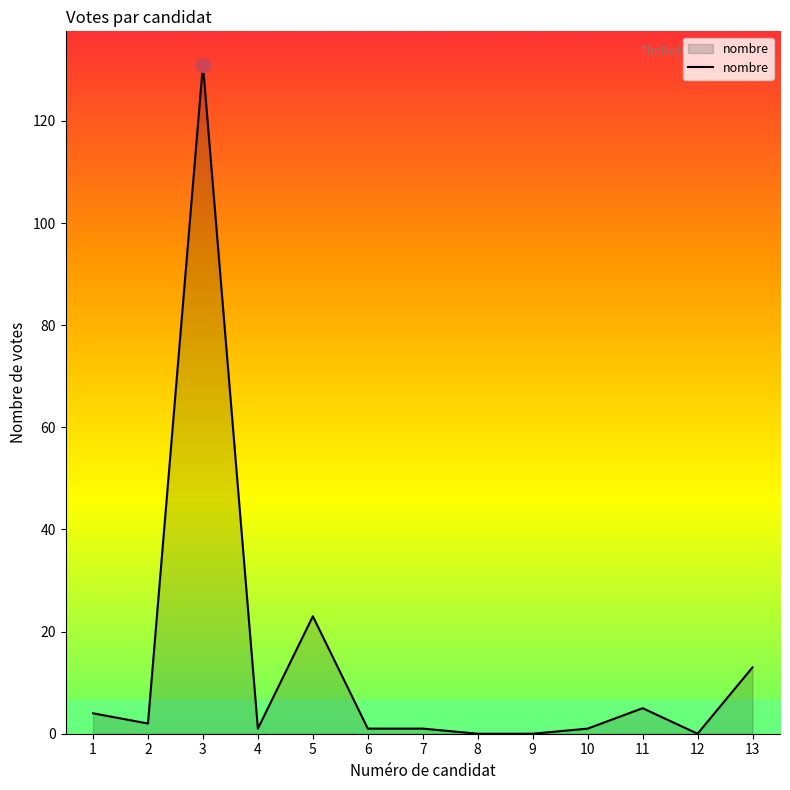

What is the greatest value displayed?

131